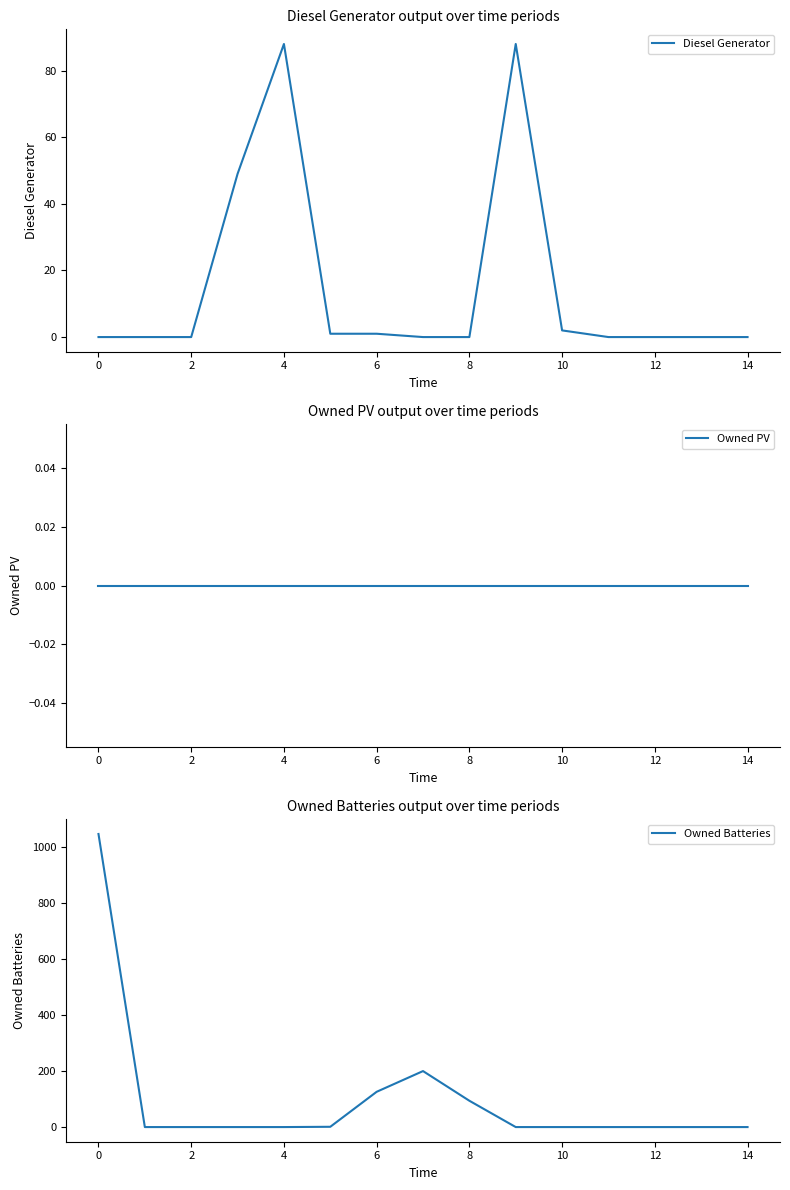

The value of Diesel Generator at 8 is 0. True or false?

True